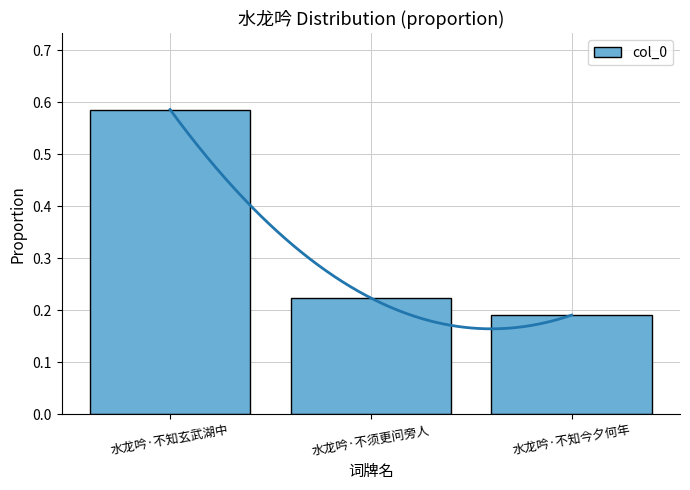

Reading left to right, extract all data points from this chart.

水龙吟·不知玄武湖中=0.6	水龙吟·不须更问旁人=0.2	水龙吟·不知今夕何年=0.2